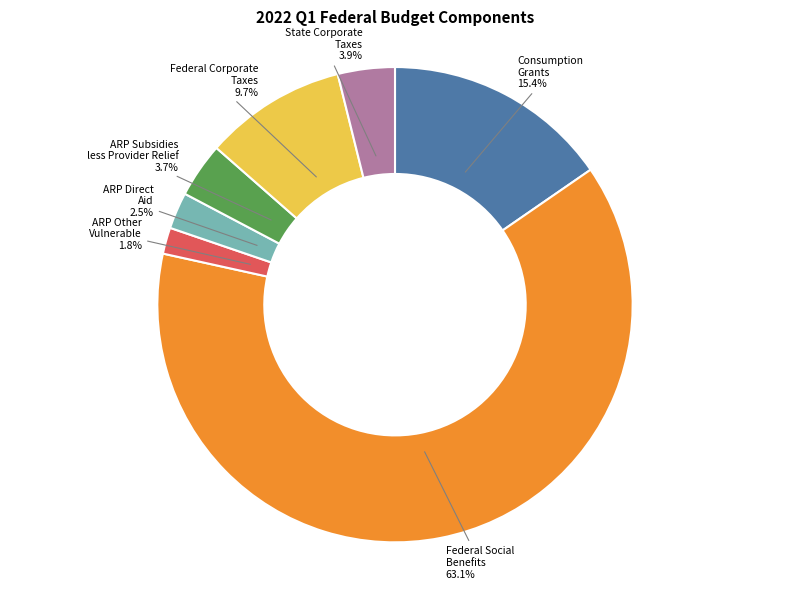

Between ARP Direct Aid and State Corporate Taxes, which is larger?

State Corporate Taxes